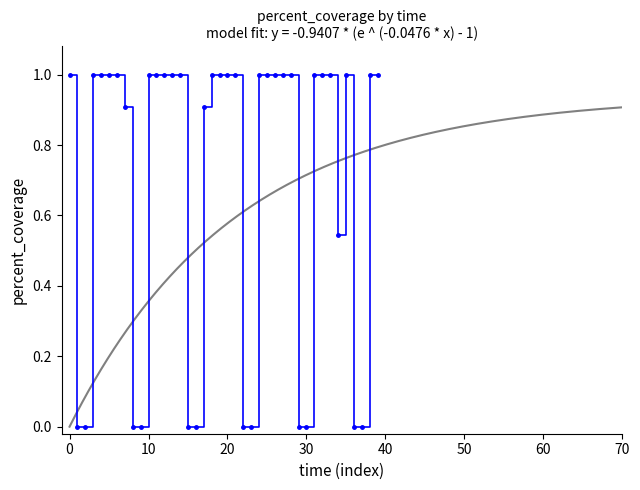

How many interior local valleys (lower than both neighbors) does the data have?

1